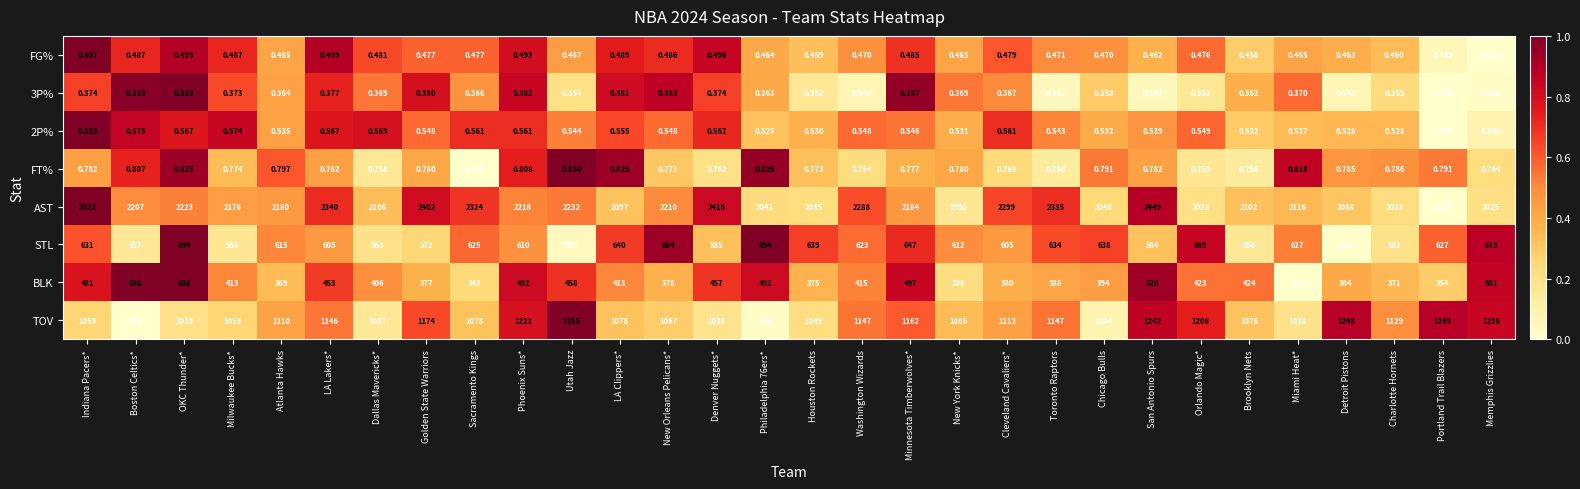

Which series has the largest total across all categories?

AST